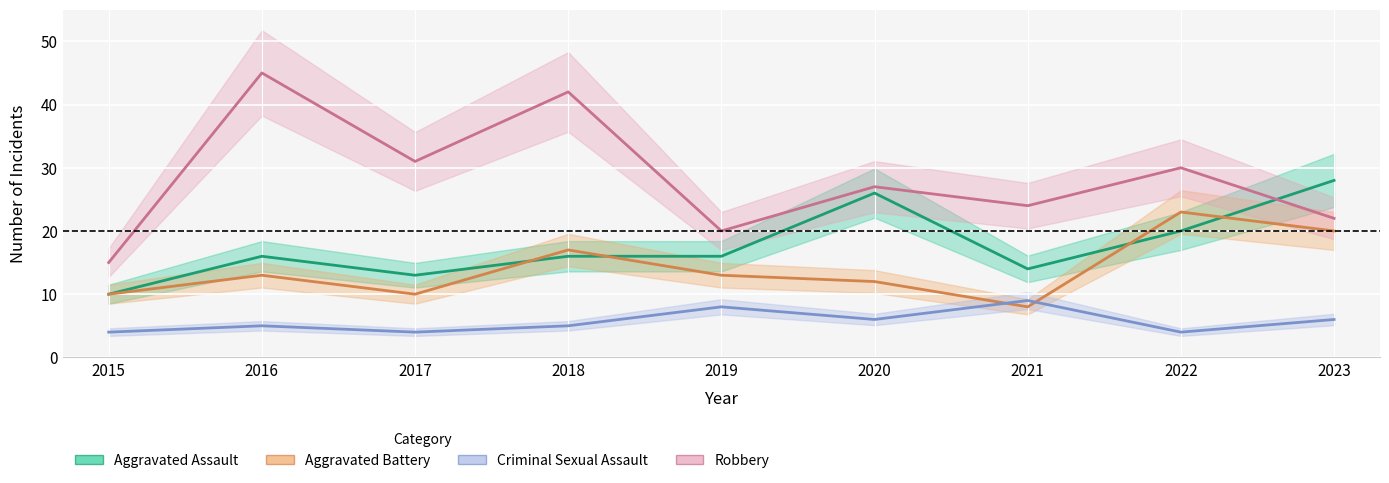

Which series has the largest total across all categories?

Robbery